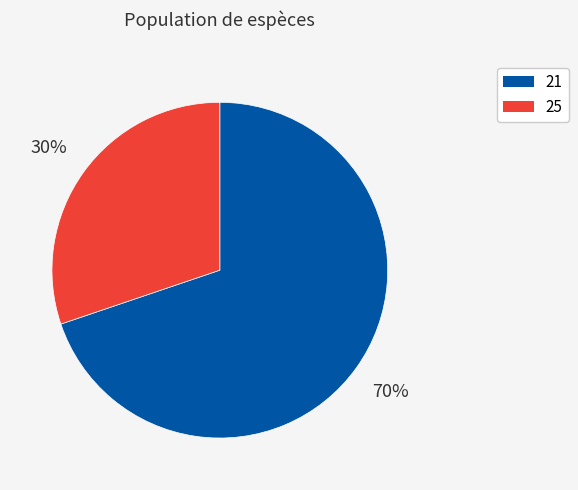

Which slice is the largest?

21